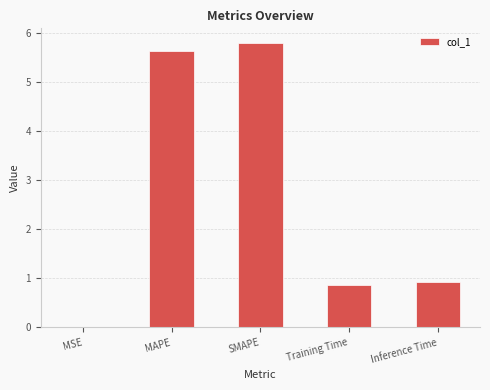

Between Inference Time and MAPE, which is larger?

MAPE